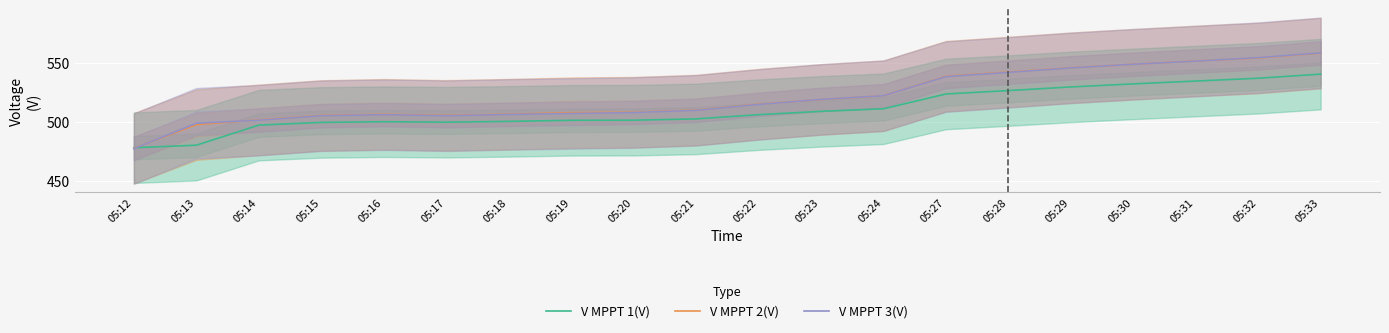

Reading right to left, list all the values displayed in this chart.

V MPPT 1(V): 540.6	537.1	534.7	532.3	529.7	526.6	523.7	511.1	508.9	506.1	502.5	501.4	501.3	500.4	499.7	500.1	499.5	497.2	480.1	478.0
V MPPT 2(V): 558.5	554.3	551.8	549.0	546.0	542.4	538.8	522.2	519.0	515.0	510.0	508.2	507.8	506.5	505.5	506.4	505.4	501.7	497.6	477.5
V MPPT 3(V): 558.7	554.6	551.7	549.0	545.9	542.1	538.5	522.2	519.1	514.8	509.8	507.9	507.1	506.3	505.2	506.1	505.2	501.4	498.8	477.2